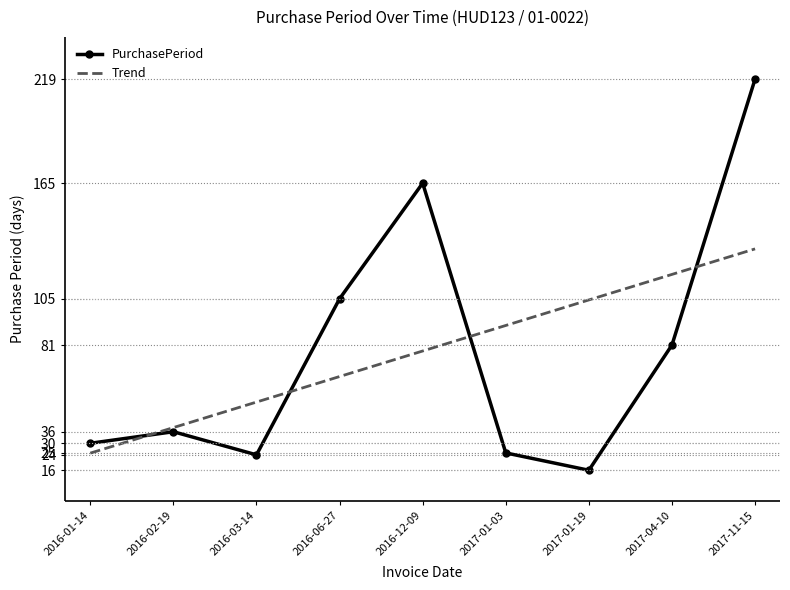

Which series changed the most between 2016-03-14 and 2016-12-09?

PurchasePeriod